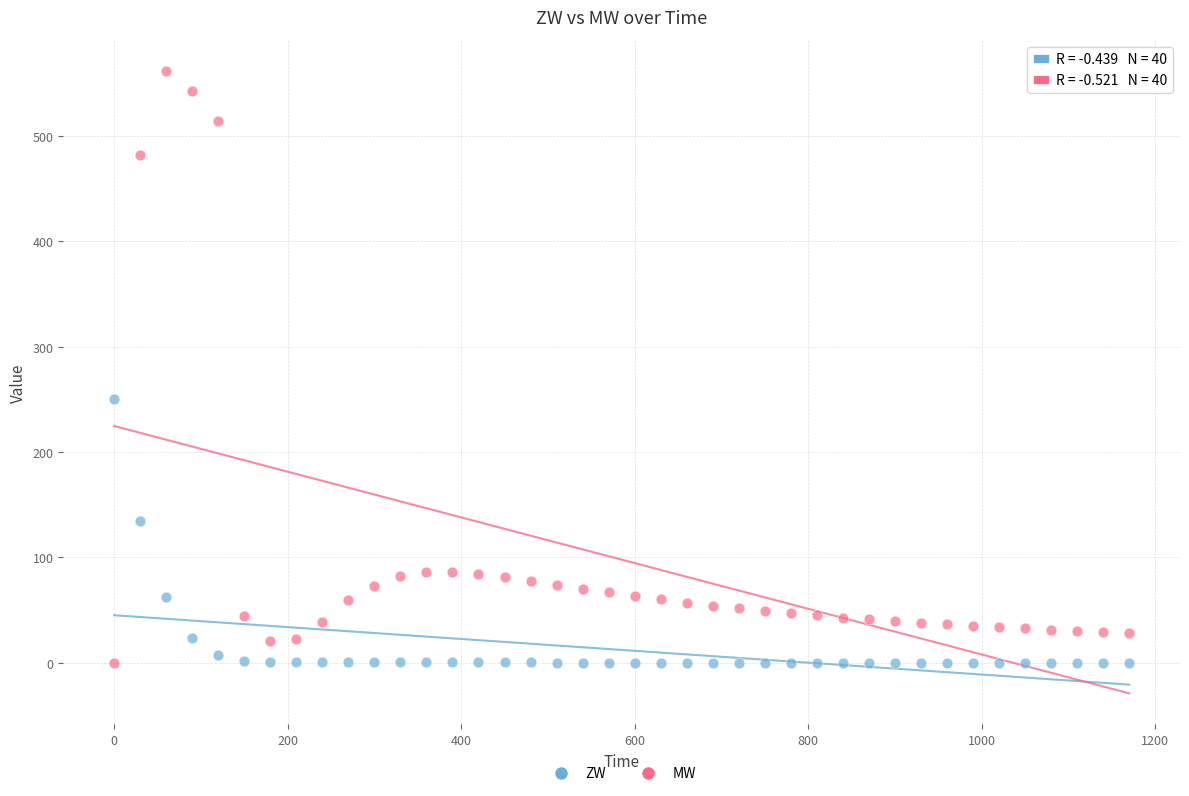

Across all data points, what is the range of X values (max minus min)?

1170.0